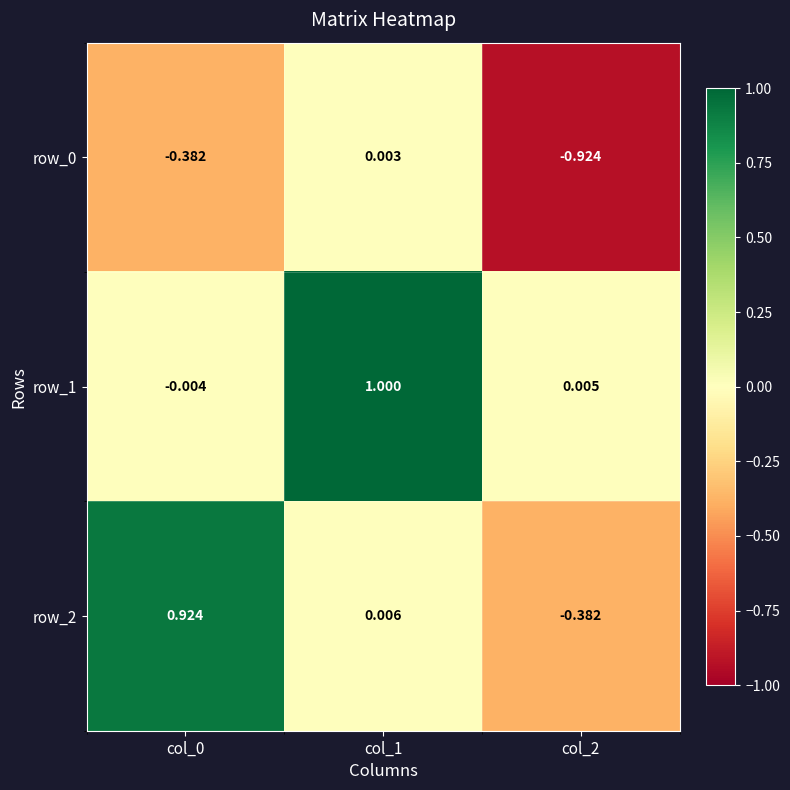

At which category is the sum across all series the highest?

col_1